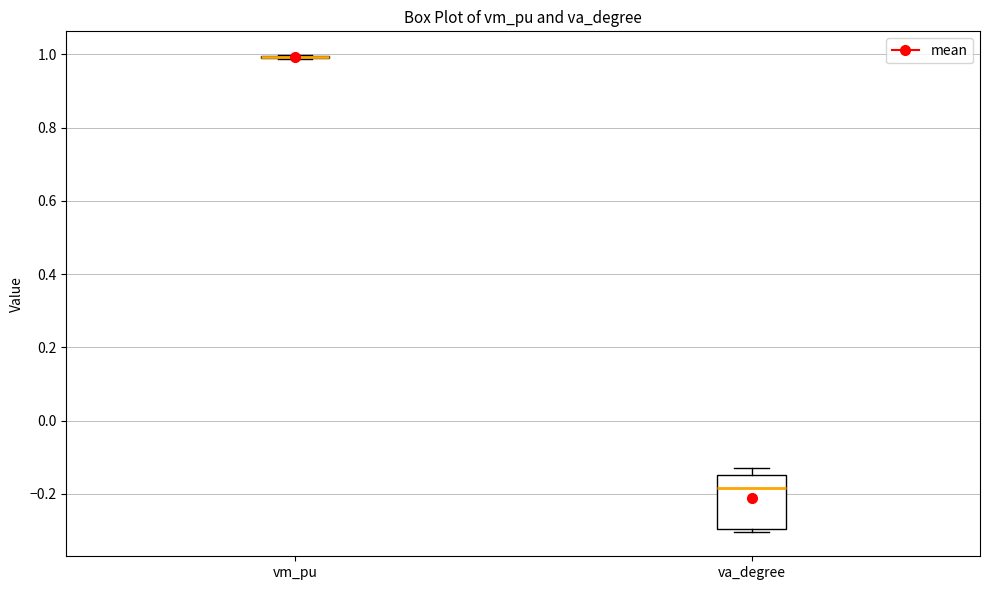

Comparing the boxes themselves (not the whiskers), which one is the tallest?

va_degree